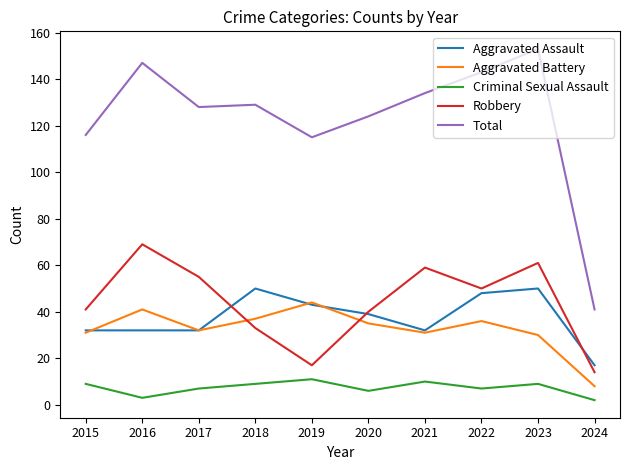

Where is Total nearest to the value 97?

2019